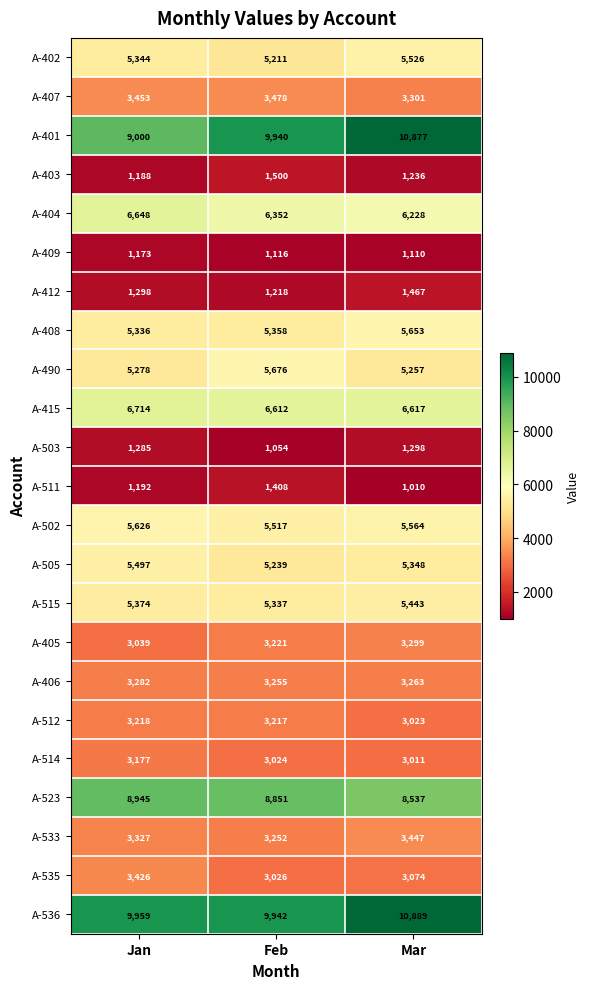

At which category is the sum across all series the highest?

Mar